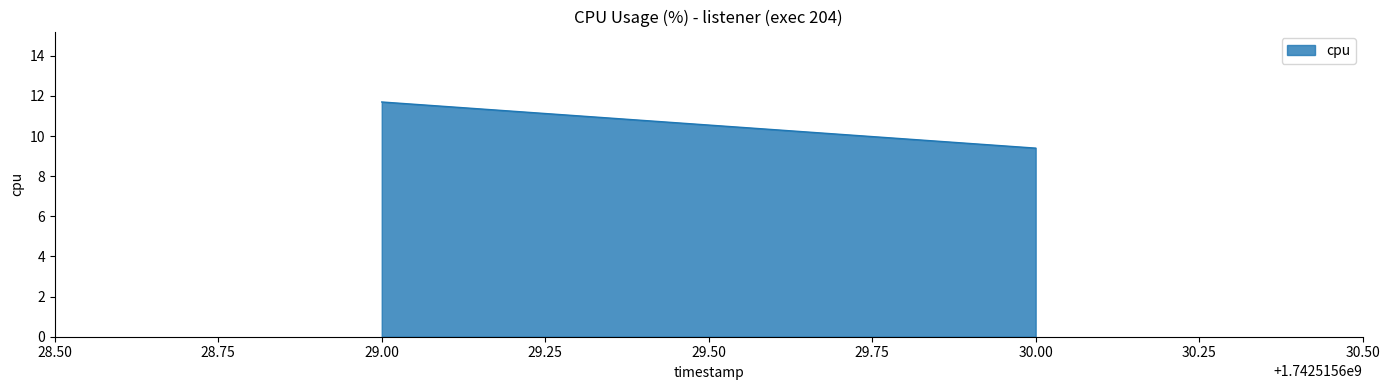

Does the chart have visible grid lines?

No